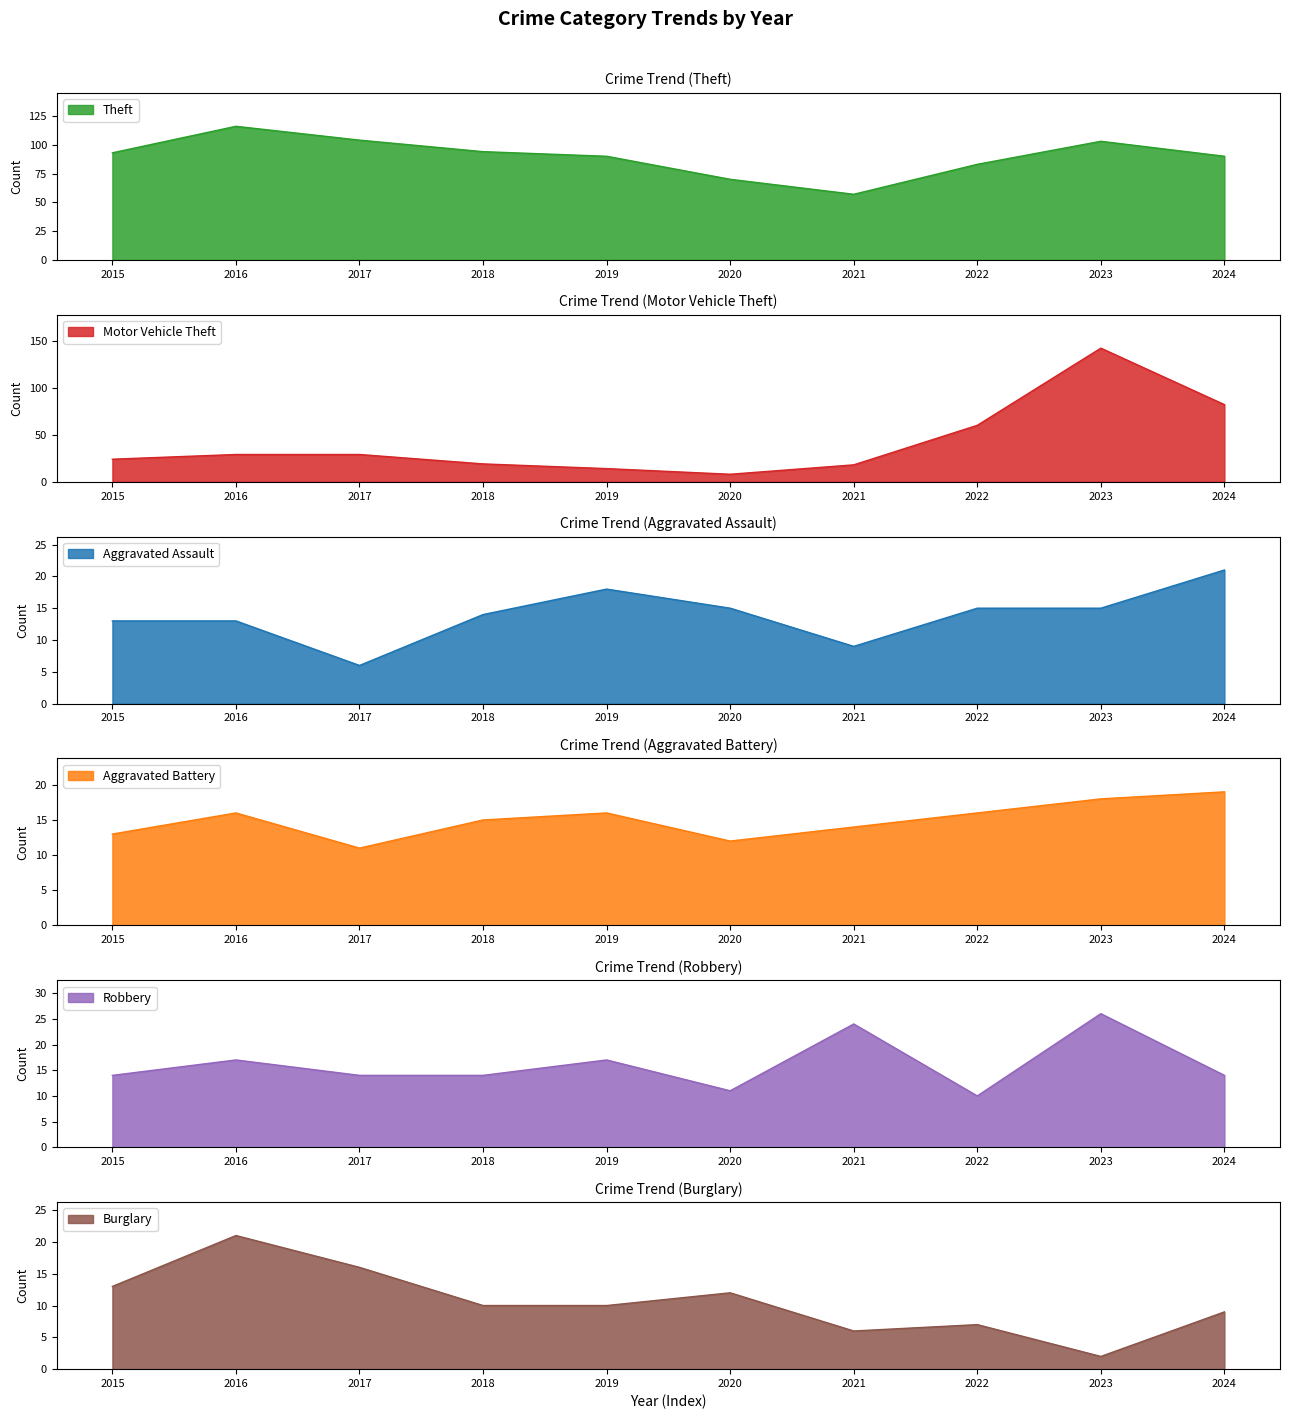

What are all the series names shown in the legend?

Theft, Motor Vehicle Theft, Aggravated Assault, Aggravated Battery, Robbery, Burglary